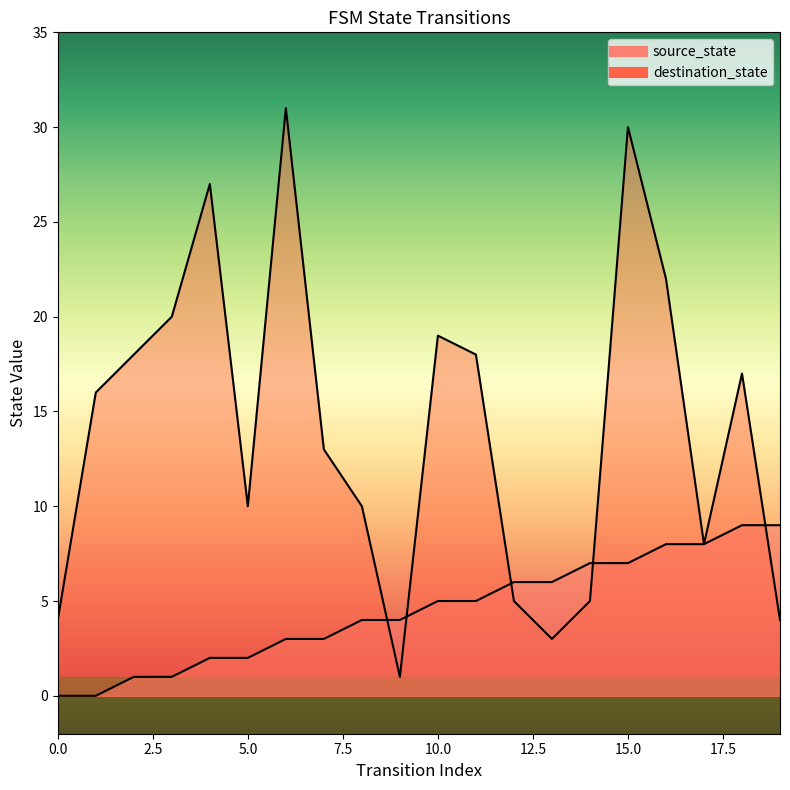

What is the total value across all series at 7?

16